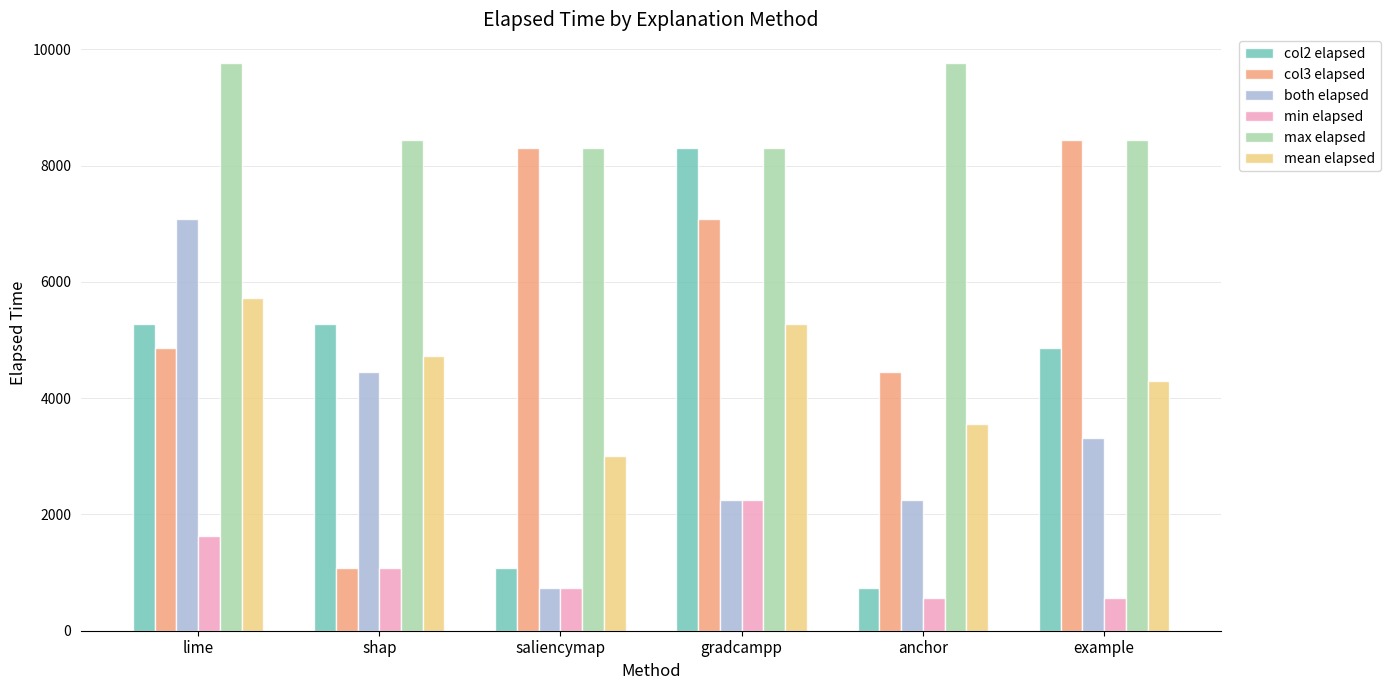

Which series has the widest spread of values?

col2 elapsed